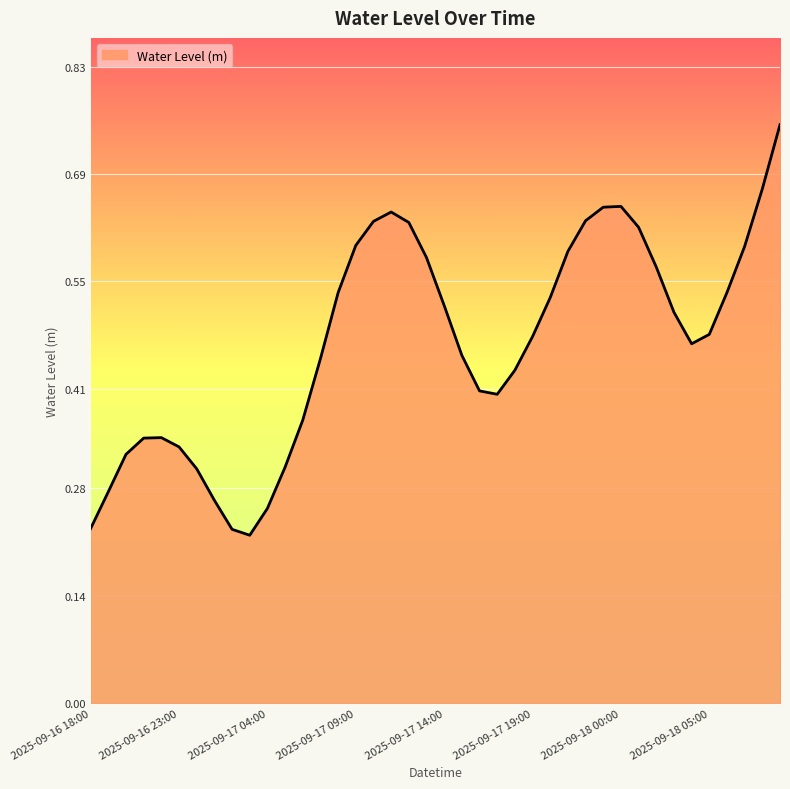

What is the sum of all values?

18.8